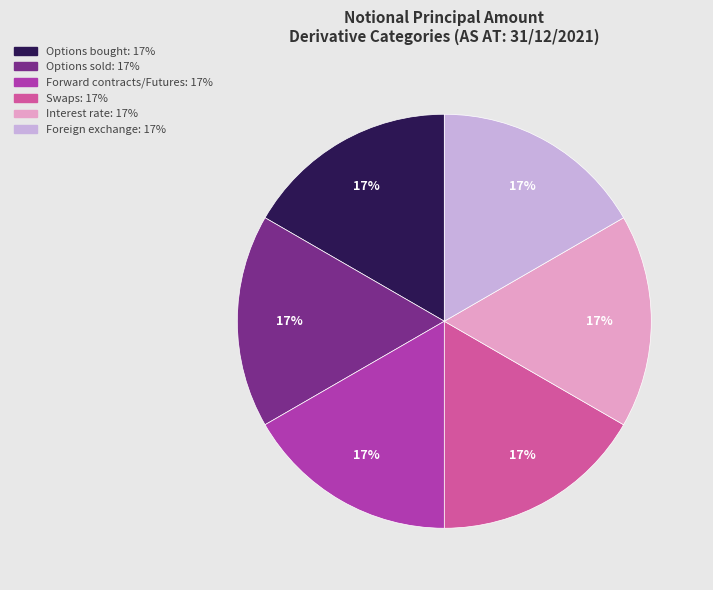

To the nearest percent, what is the average slice percentage?

17%